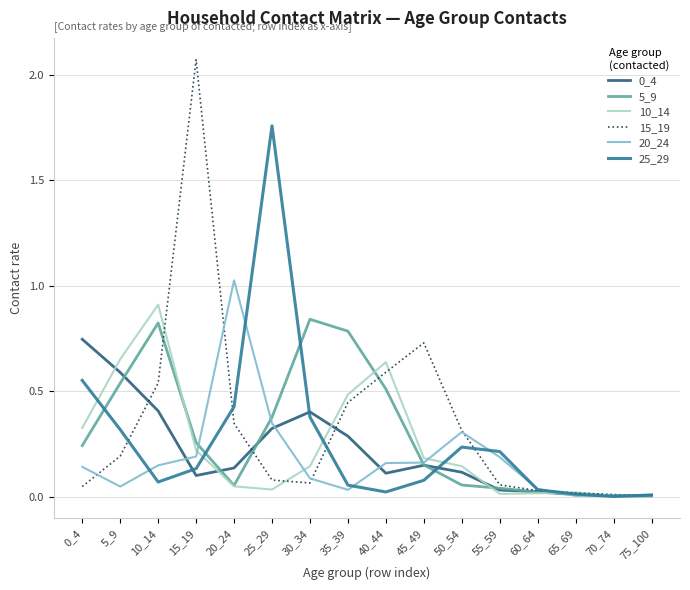

Which series changed the most between 10_14 and 30_34?

10_14